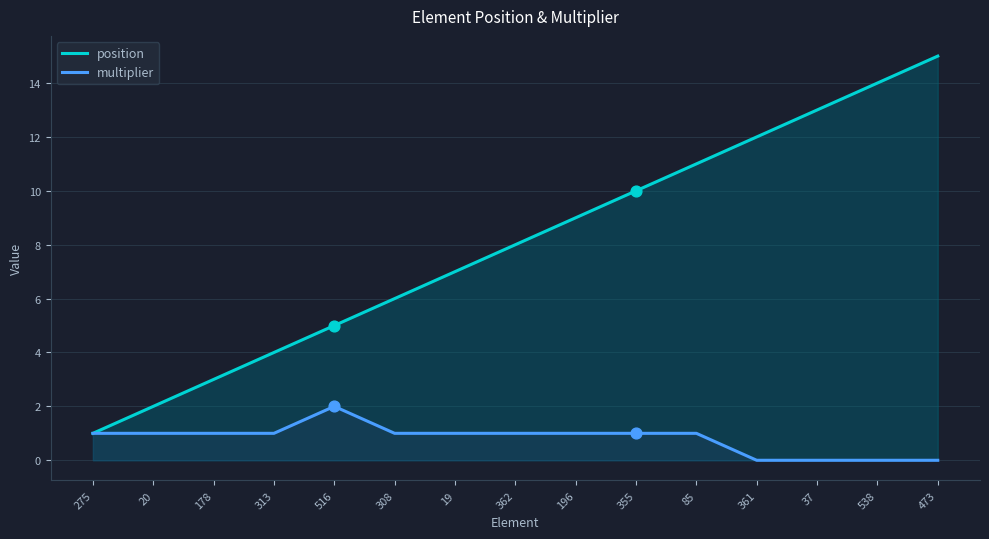

Which series has the largest total across all categories?

position